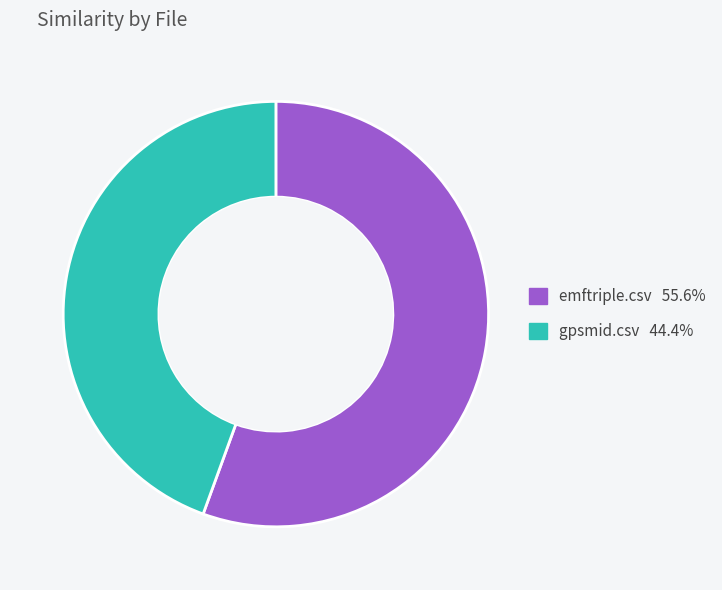

How many segments does this pie chart have?

2